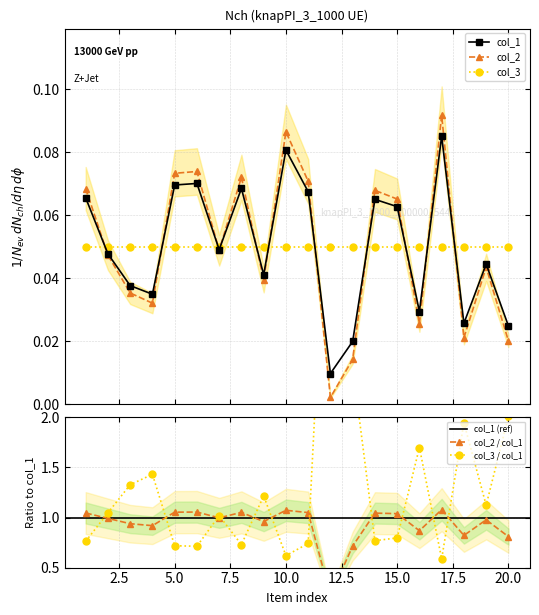

Which category has the highest value across all series?

17